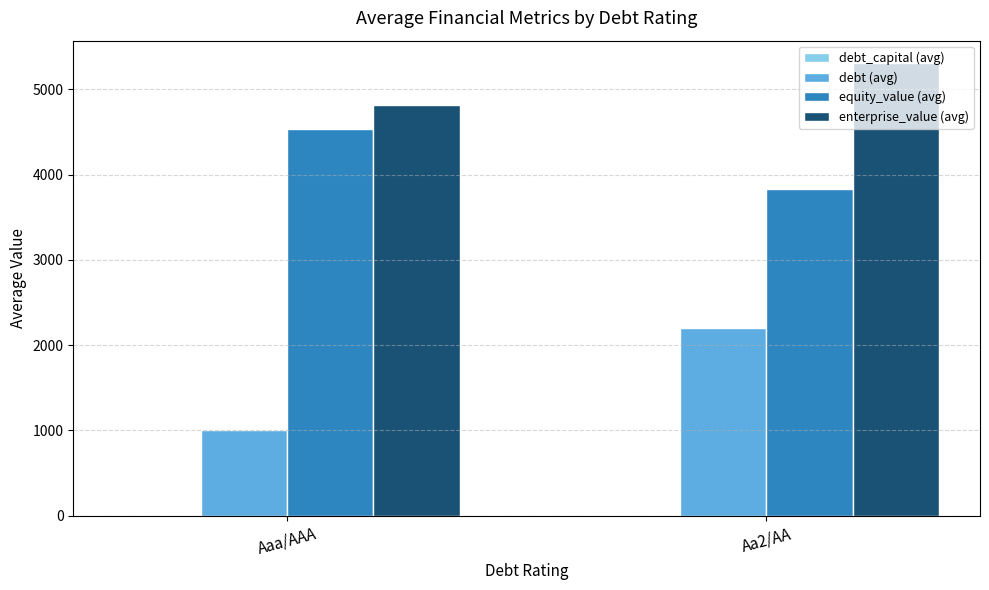

Which series changed the most between Aaa/AAA and Aa2/AA?

debt (avg)